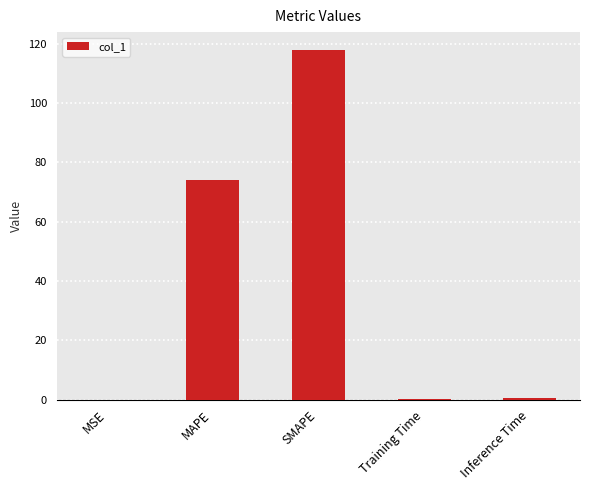

Between SMAPE and MSE, which is larger?

SMAPE